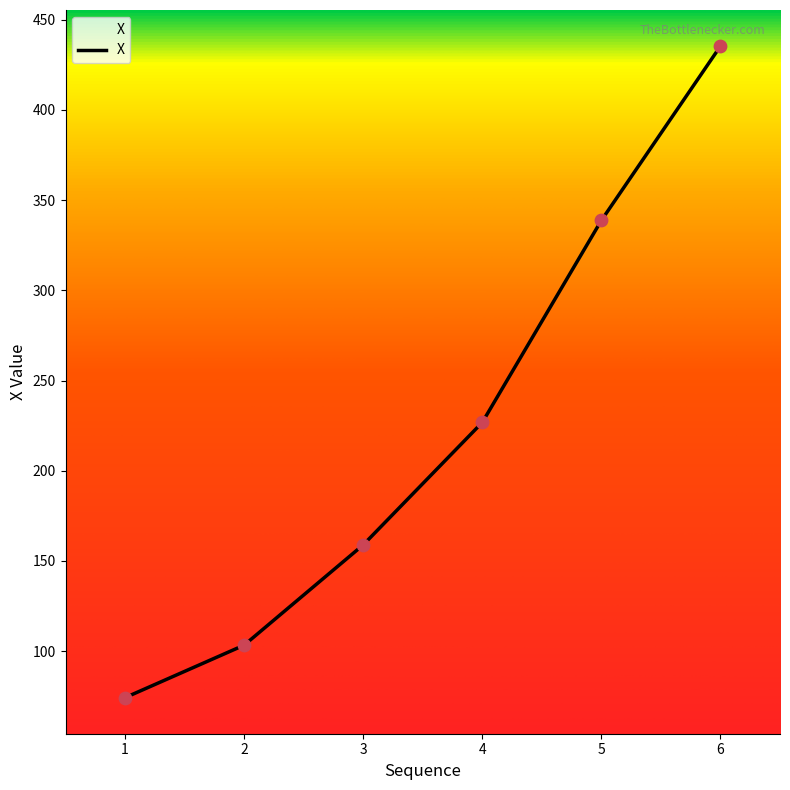

Between 6 and 5, which is larger?

6